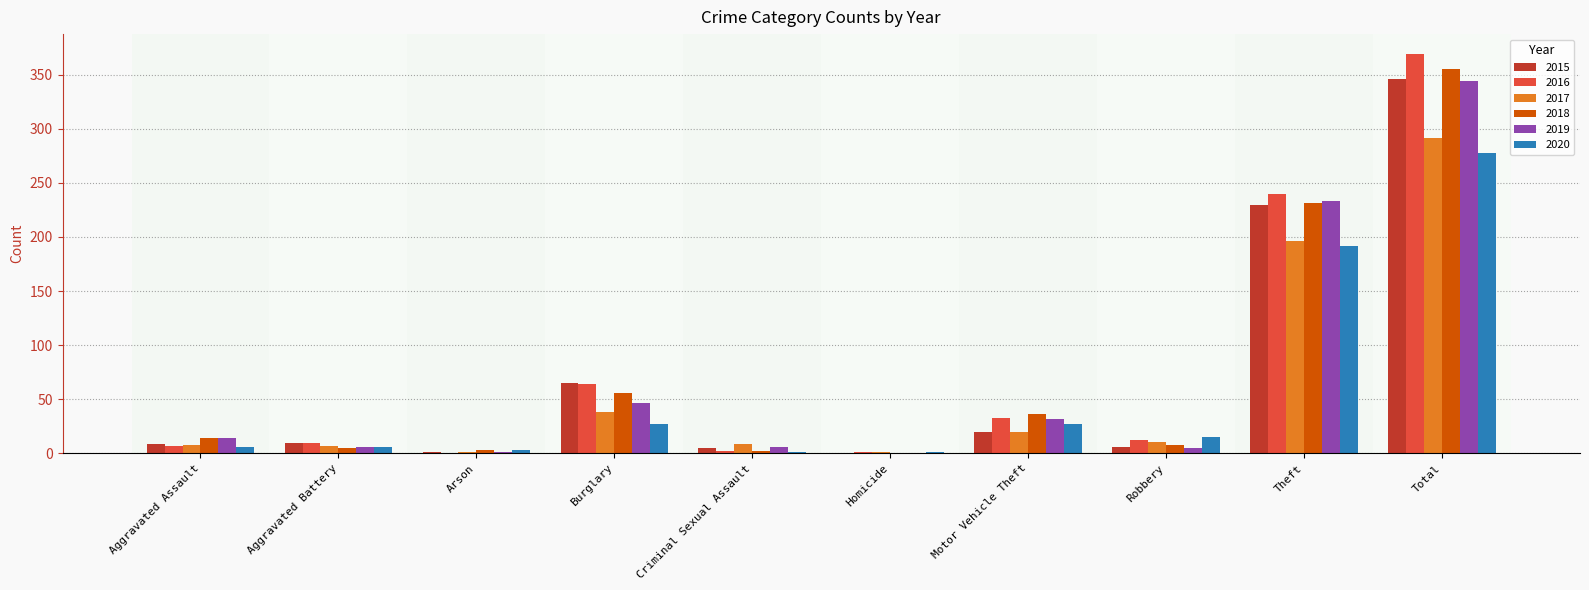

Which category has the highest value in the 2018 series?

Total